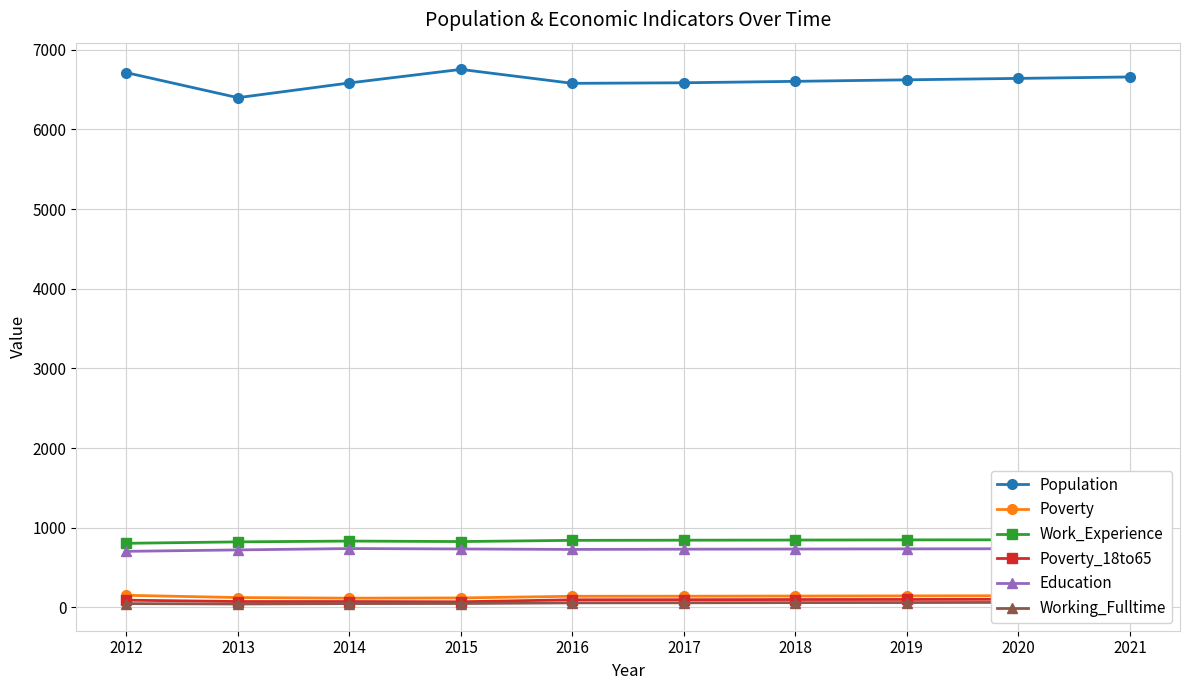

The value of Poverty_18to65 at 2015 is 70. True or false?

True